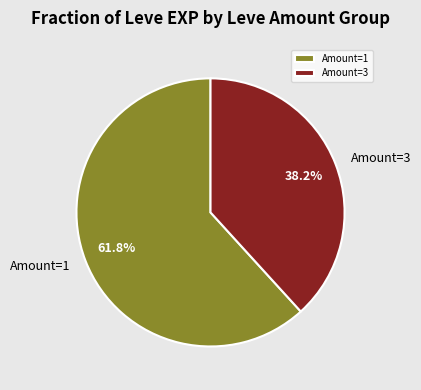

What is the total percentage of Amount=3 and Amount=1?

100.0%